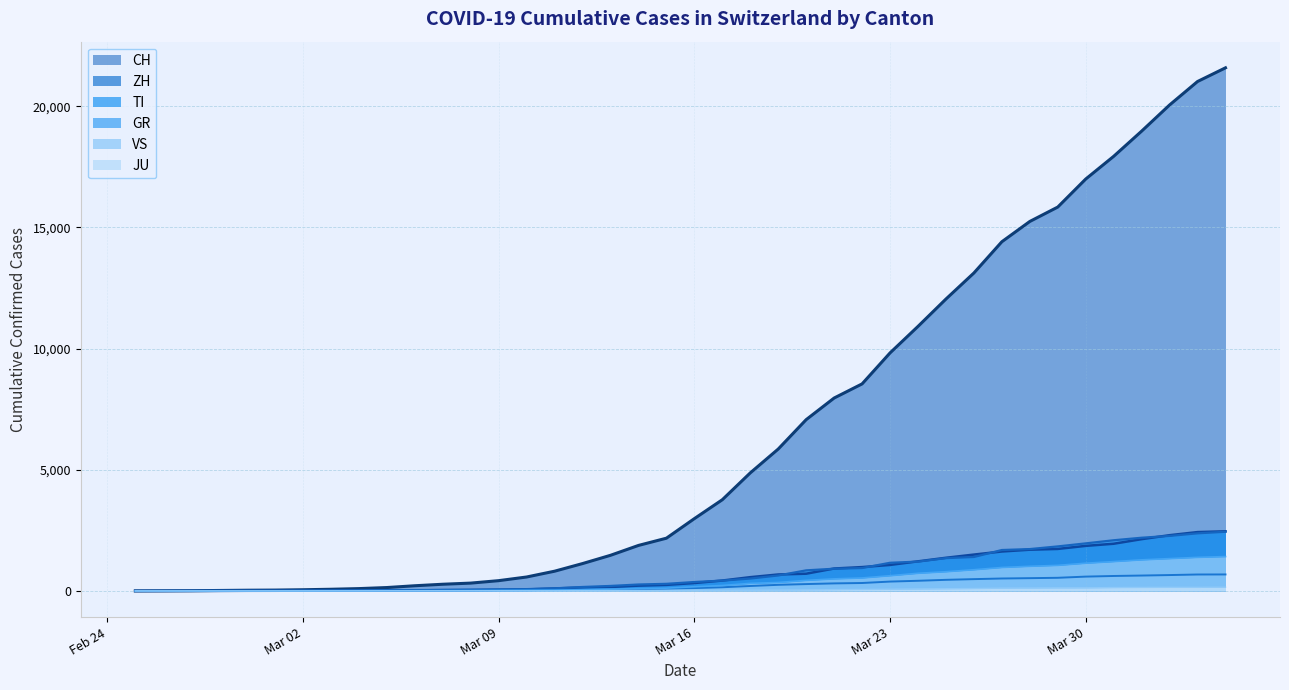

What is the maximum value for TI?

2442